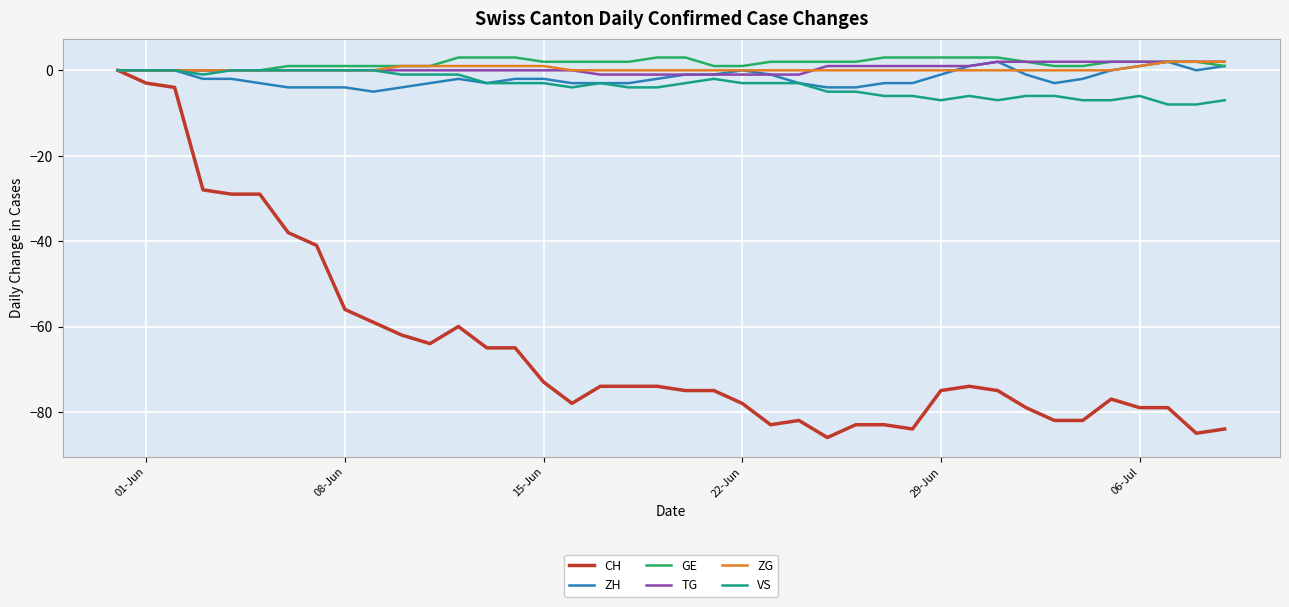

What is the maximum value shown in the chart?

3